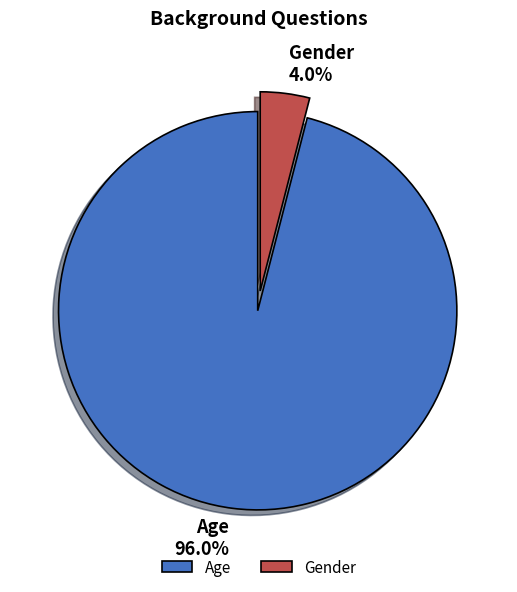

Count the number of slices in the pie.

2